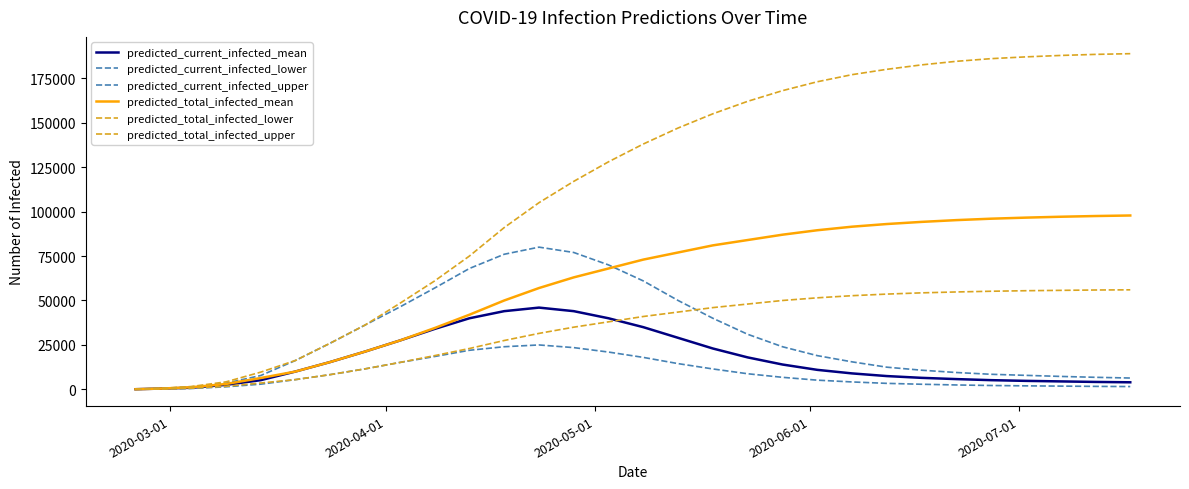

How many lines are shown in the chart?

6